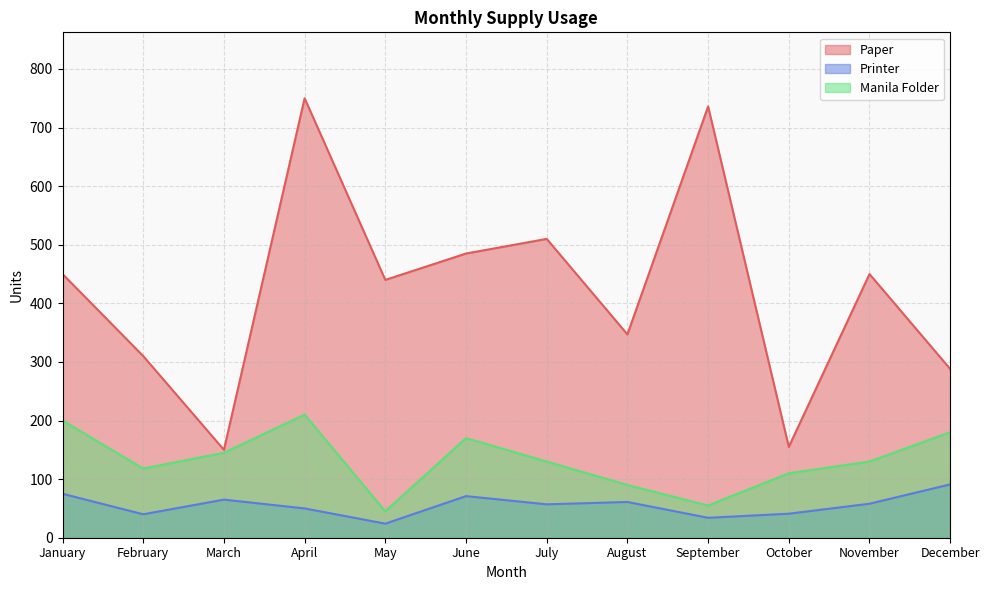

Reading left to right, extract all data points from this chart.

Paper: 450	310	150	750	440	485	510	347	736	155	450	288
Printer: 75	40	65	50	24	71	57	61	34	41	58	91
Manila Folder: 200	118	145	210	45	170	130	90	55	110	130	180